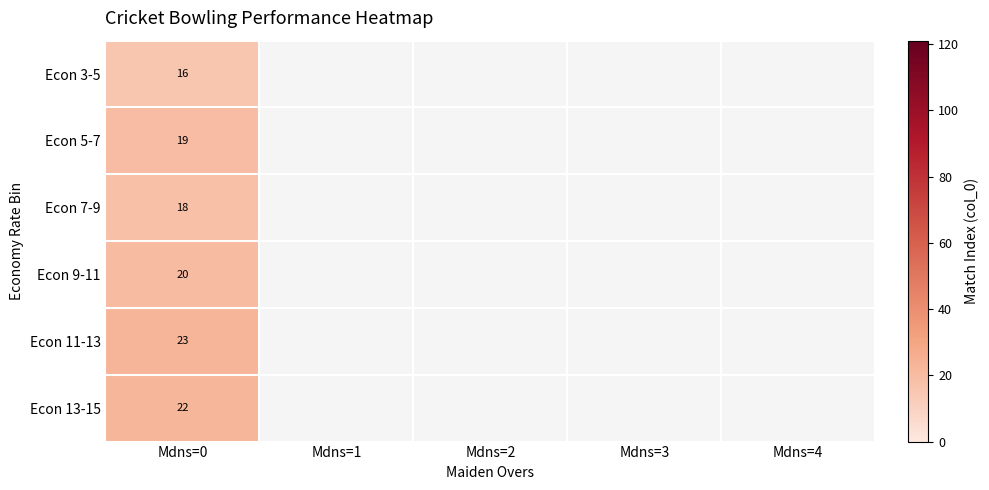

Is it true that Econ 11-13 equals 33.1 at Mdns=0?

False